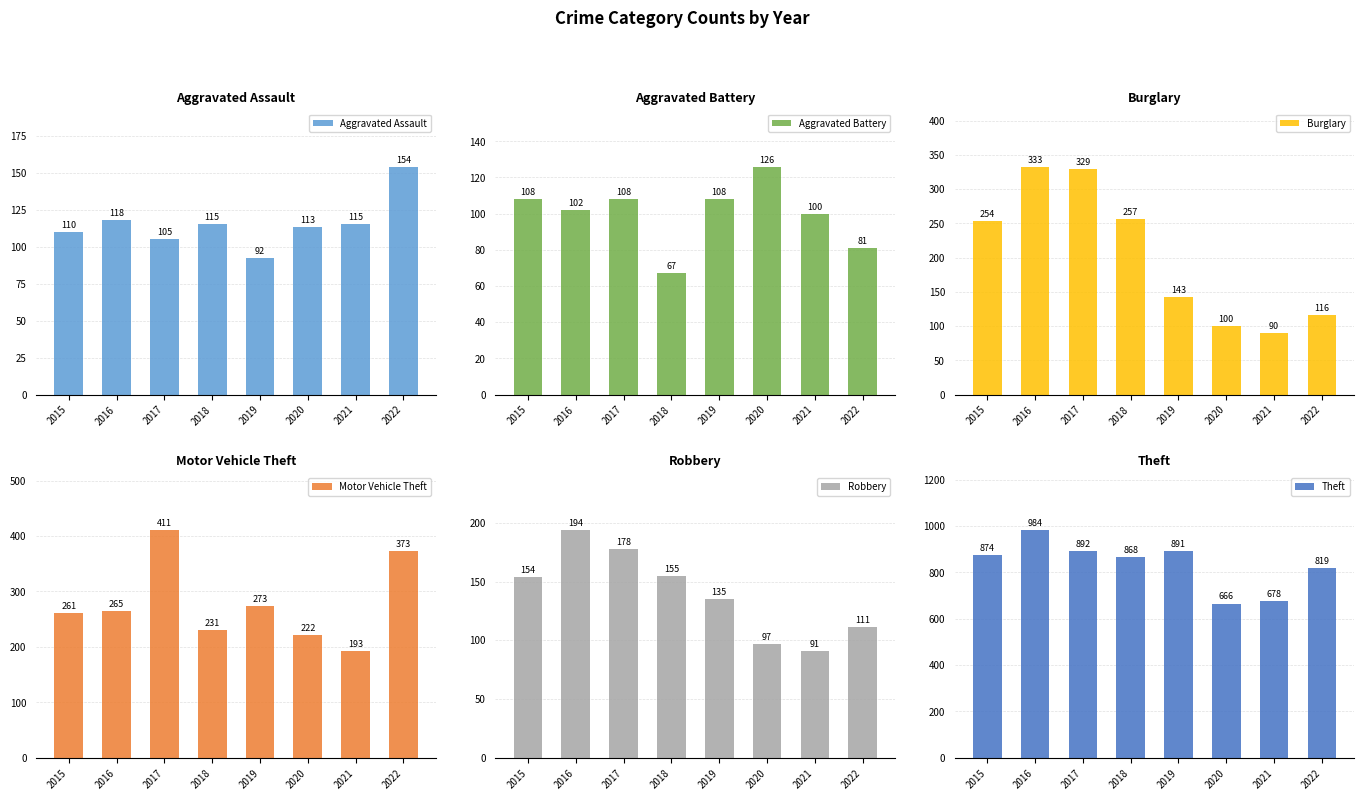

Which series changed the most between 2018 and 2019?

Burglary